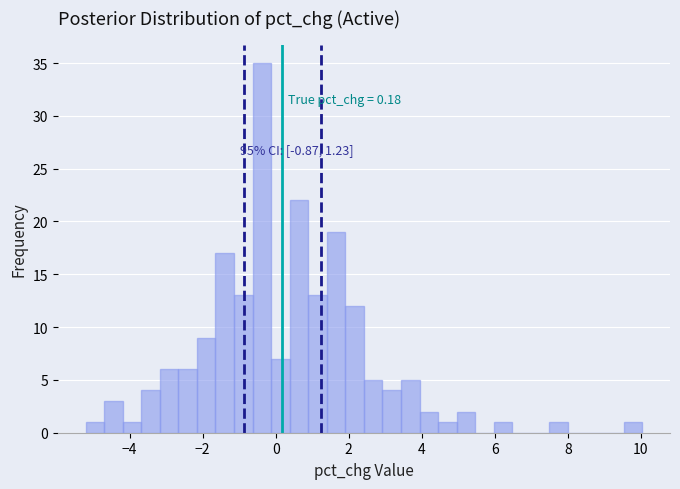

Read against the x-axis, roughly where is the centre of the tallest bar?

-0.4